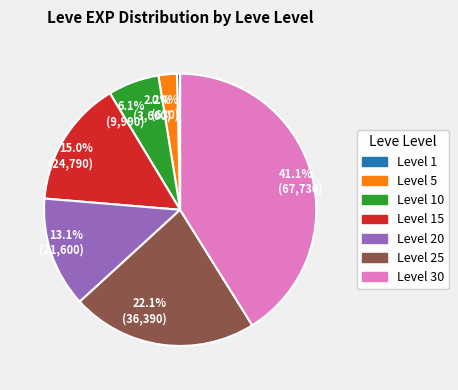

Rank the categories by value from highest to lowest.

41.1% (67,730), 22.1% (36,390), 15.0% (24,790), 13.1% (21,600), 6.1% (9,990), 2.2% (3,600), 0.4% (630)